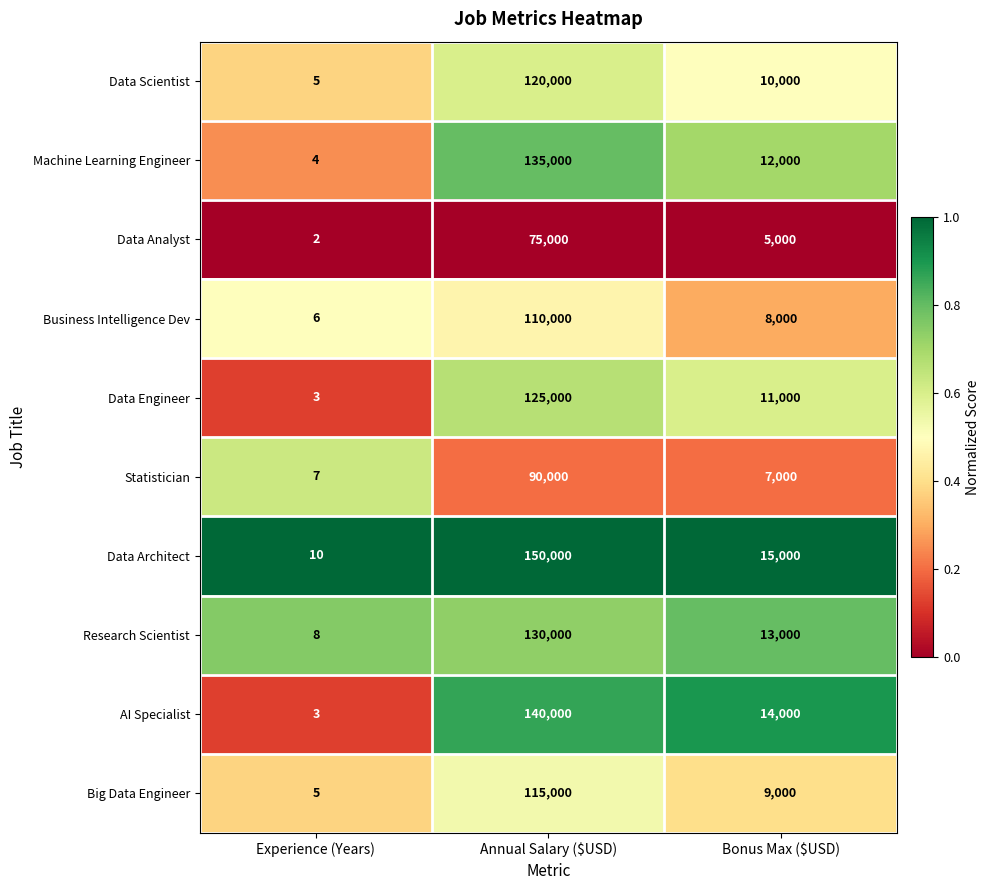

Reading left to right, what are all the values shown in this chart?

Data Scientist: 5	120000	10000
Machine Learning Engineer: 4	135000	12000
Data Analyst: 2	75000	5000
Business Intelligence Dev: 6	110000	8000
Data Engineer: 3	125000	11000
Statistician: 7	90000	7000
Data Architect: 10	150000	15000
Research Scientist: 8	130000	13000
AI Specialist: 3	140000	14000
Big Data Engineer: 5	115000	9000